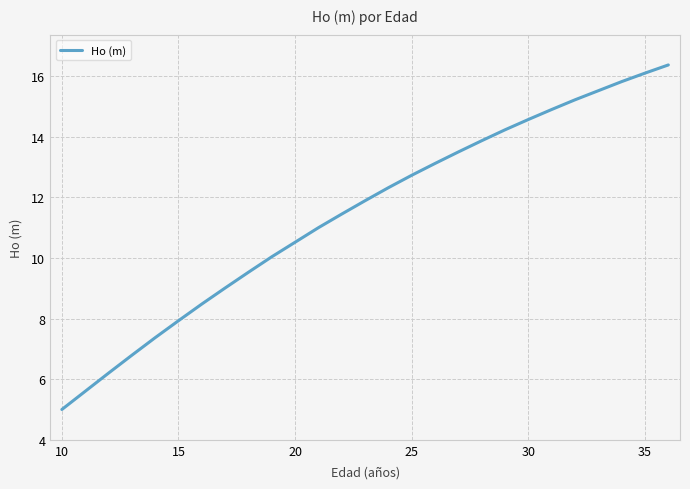

What is the greatest value displayed?

16.4